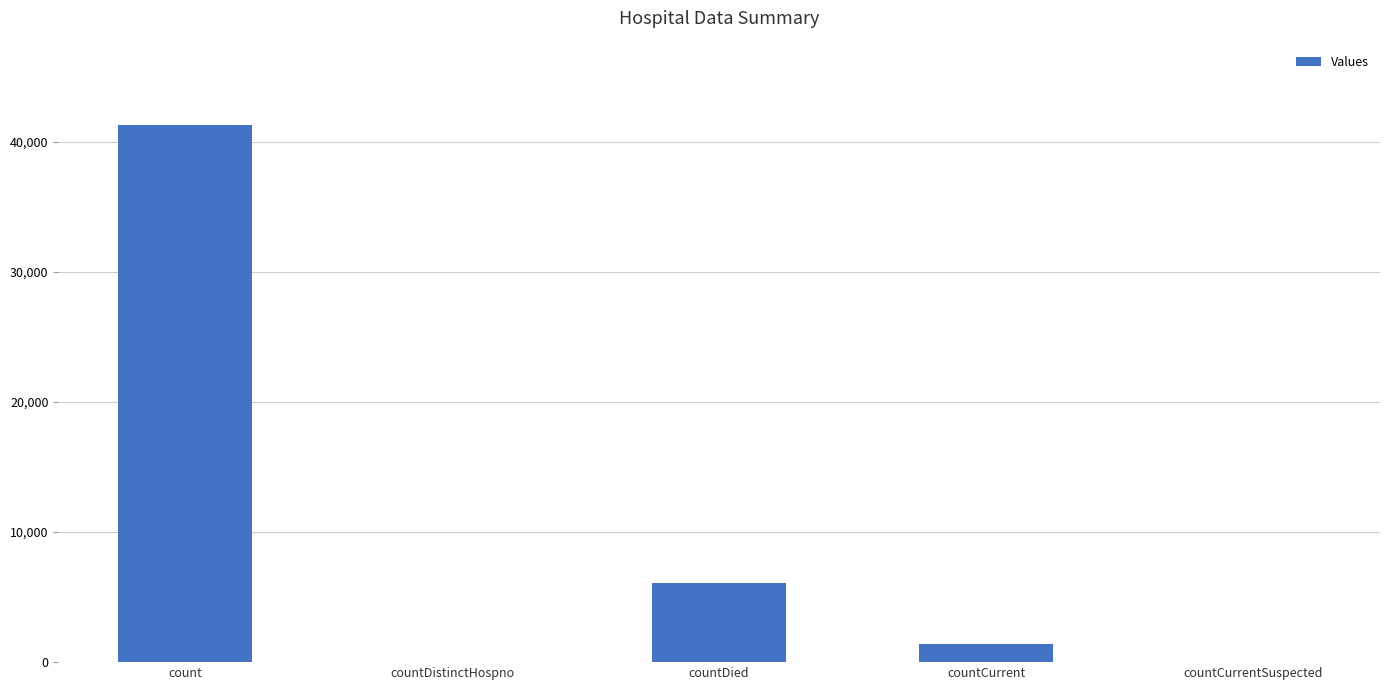

Are the bars grouped side by side (vs. stacked)?

No